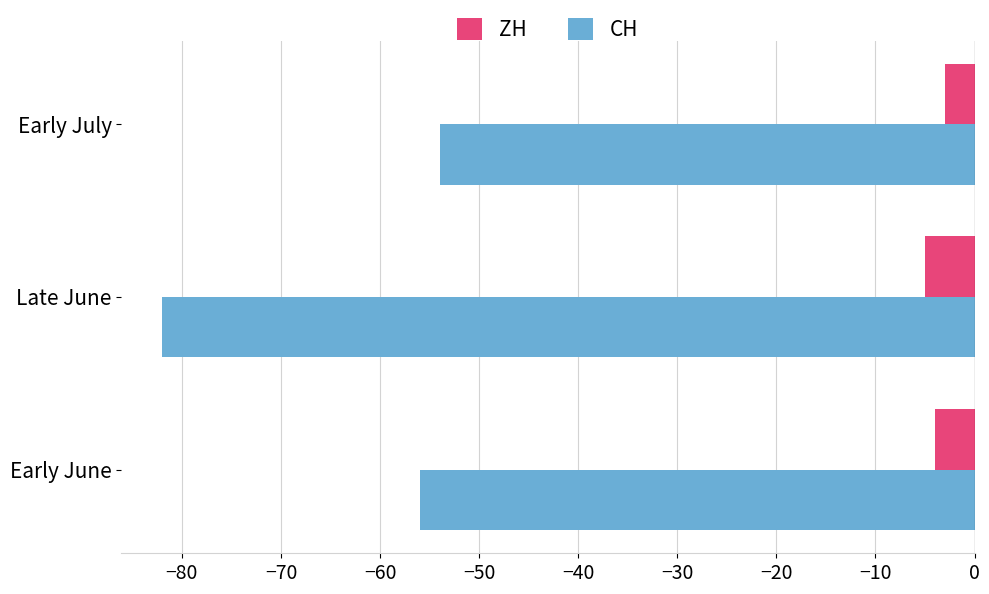

What is the smallest value displayed?

-82